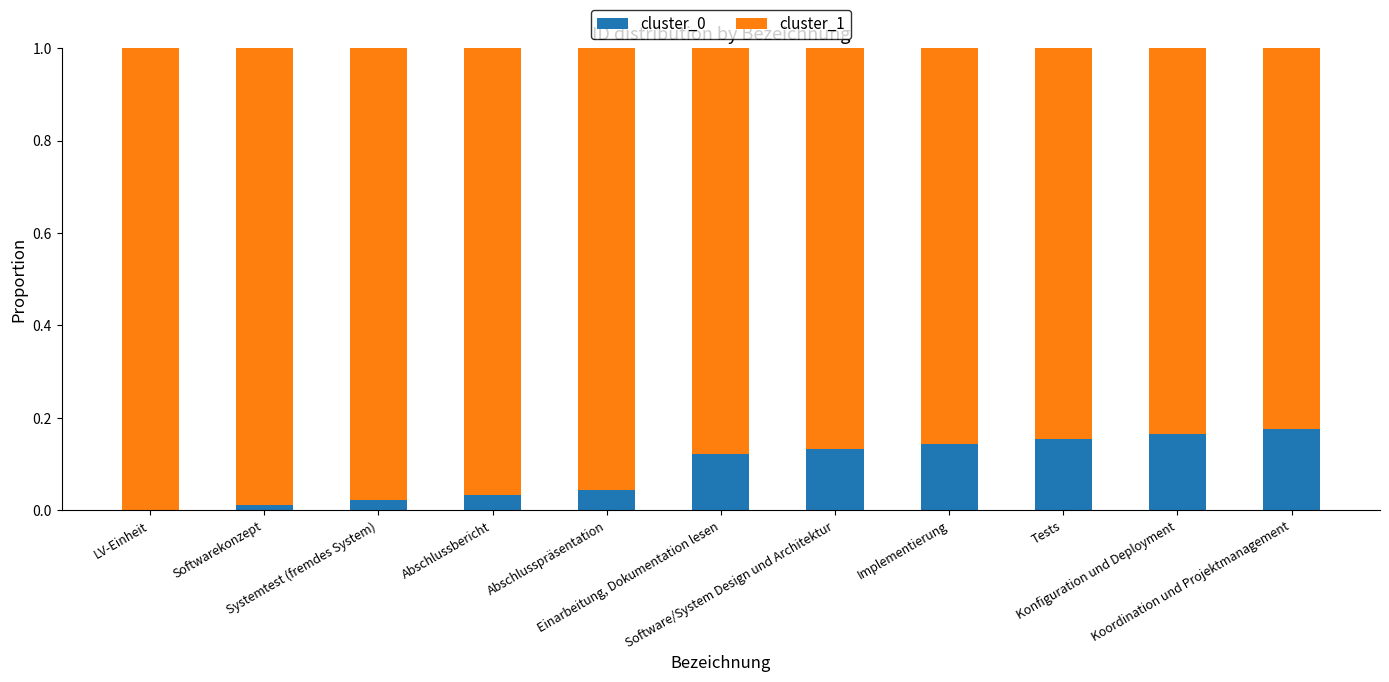

How many data points does each series have?

11